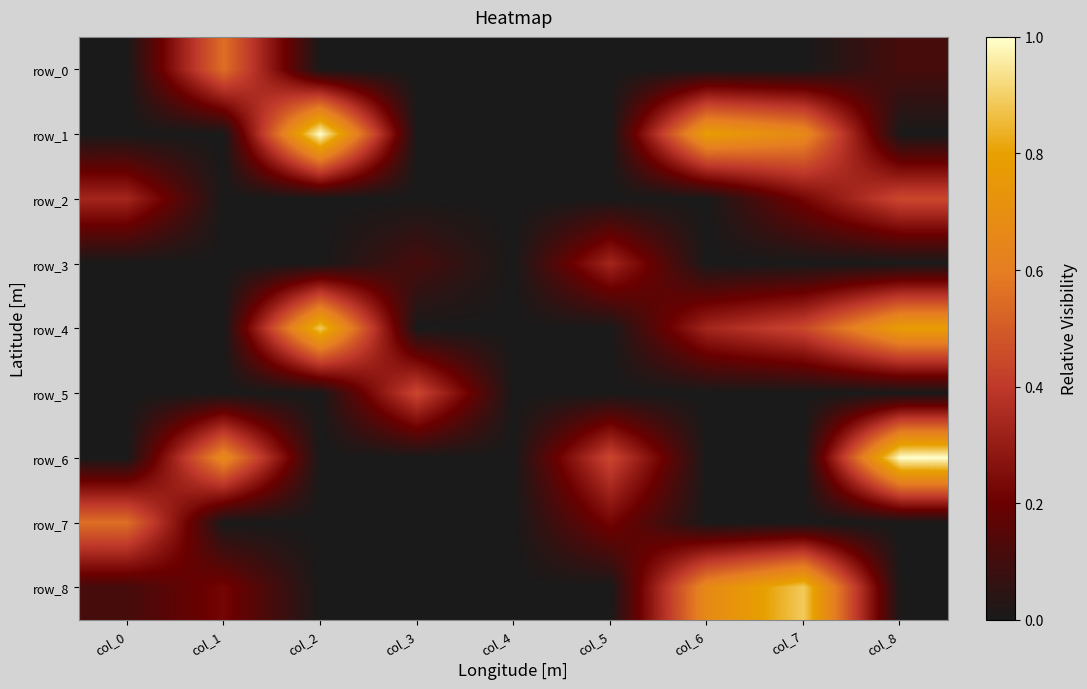

Rank the series at col_2 from highest to lowest value.

row_1, row_4, row_0, row_2, row_3, row_5, row_6, row_7, row_8